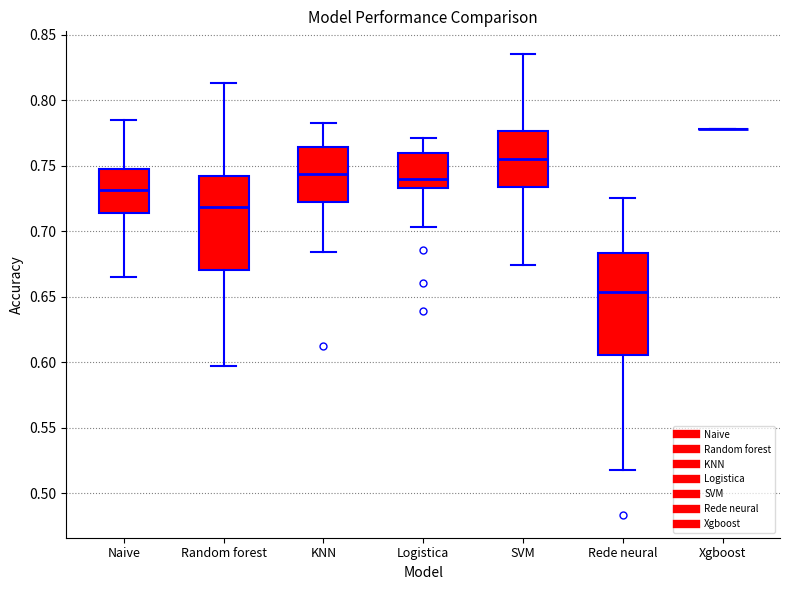

Reading left to right, read every box against the y-axis: the position of its median line, the range the box covers, and the ends of its whiskers. The values are not printed on the chart, so give them approximately, as read against the axis.

Naive: median 0.730, box 0.715 to 0.745, whiskers 0.665 to 0.785
Random forest: median 0.720, box 0.670 to 0.740, whiskers 0.595 to 0.815
KNN: median 0.745, box 0.720 to 0.765, whiskers 0.685 to 0.780
Logistica: median 0.740, box 0.735 to 0.760, whiskers 0.705 to 0.770
SVM: median 0.755, box 0.735 to 0.775, whiskers 0.675 to 0.835
Rede neural: median 0.655, box 0.605 to 0.685, whiskers 0.520 to 0.725
Xgboost: box collapsed to a line at 0.780, whiskers 0.780 to 0.780